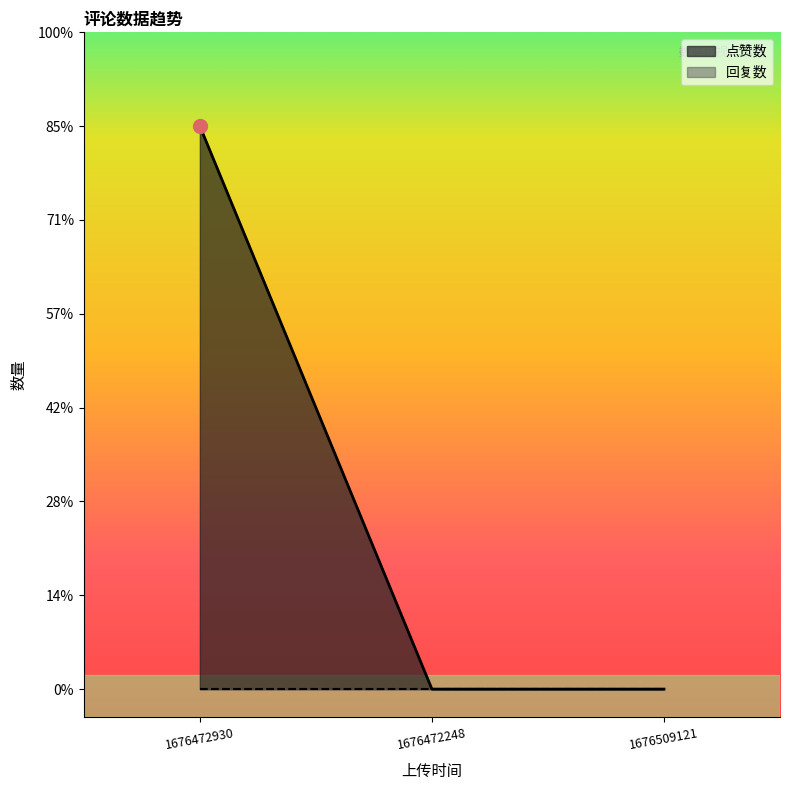

Reading left to right, extract all data points from this chart.

6	0	0